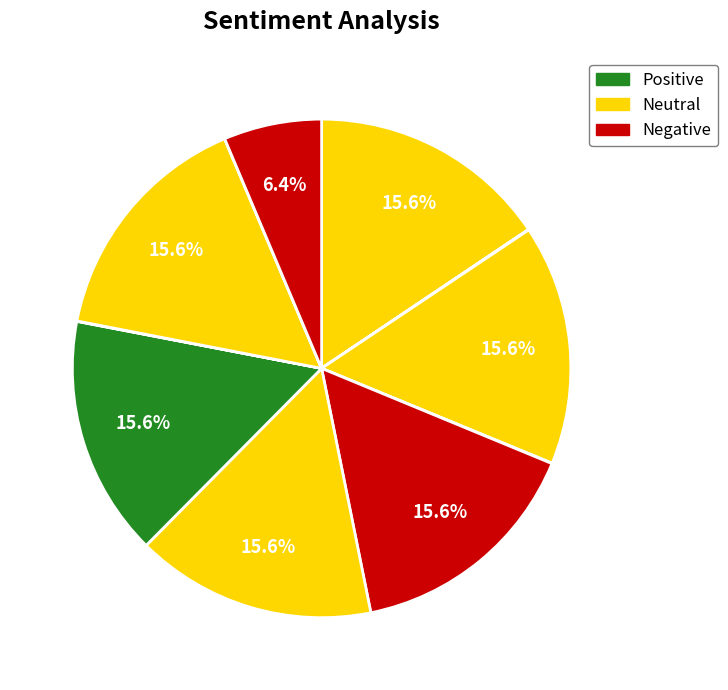

How many slices are in this pie chart?

12